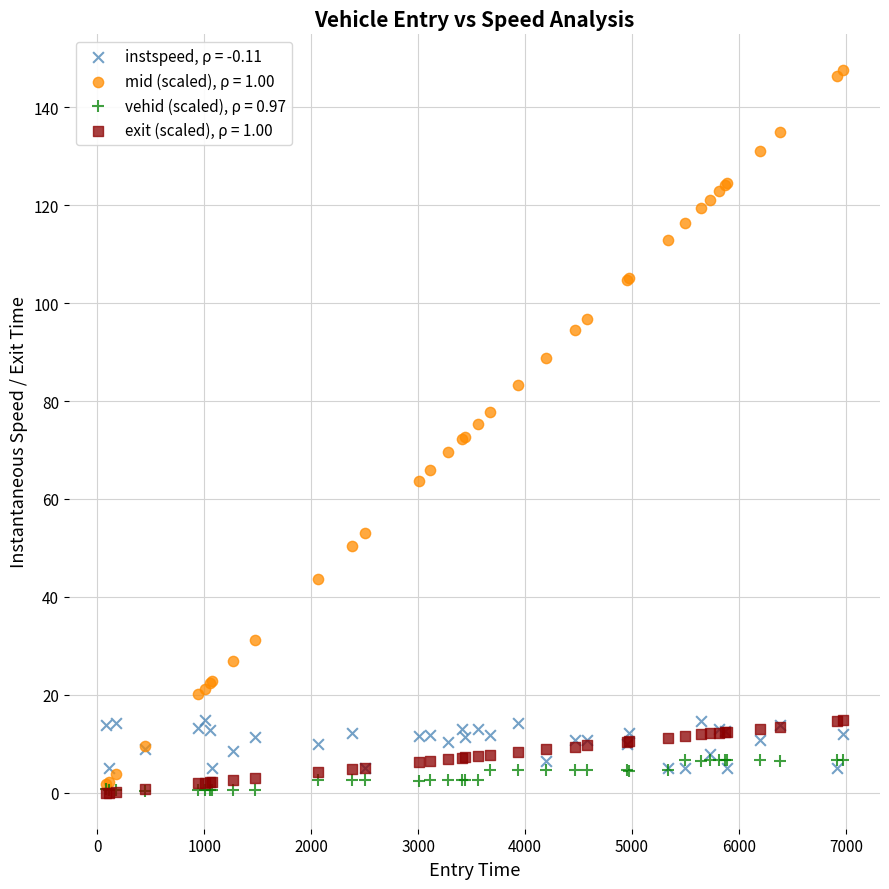

Which series has the widest spread of Y values?

mid (scaled), ρ = 1.00